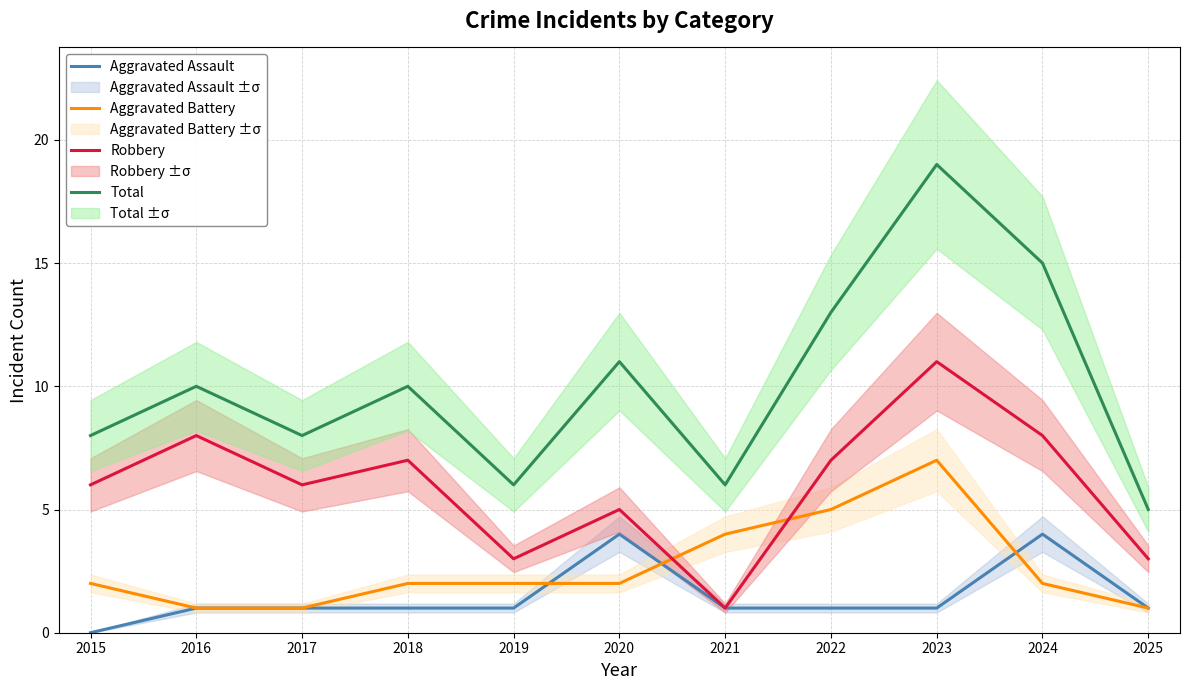

What is the spread (max minus min) of values at 2019?

5